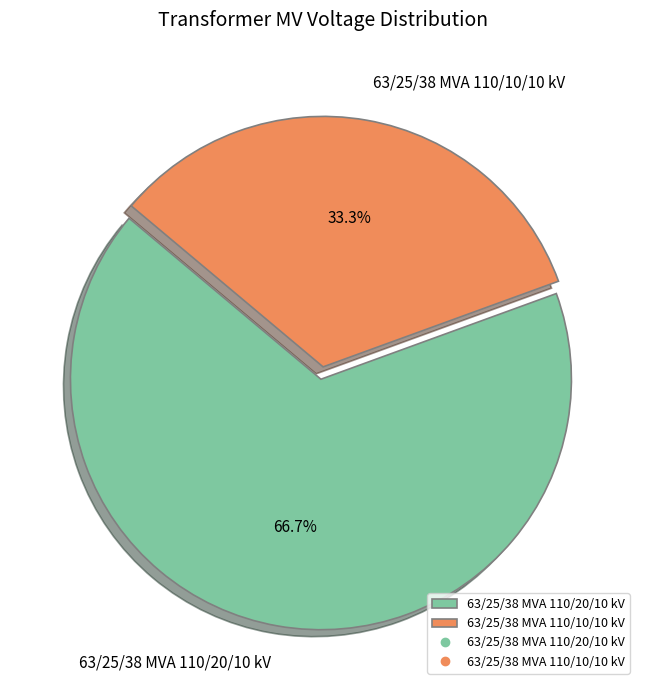

What percentage is the 63/25/38 MVA 110/10/10 kV slice, to the nearest percent?

33%